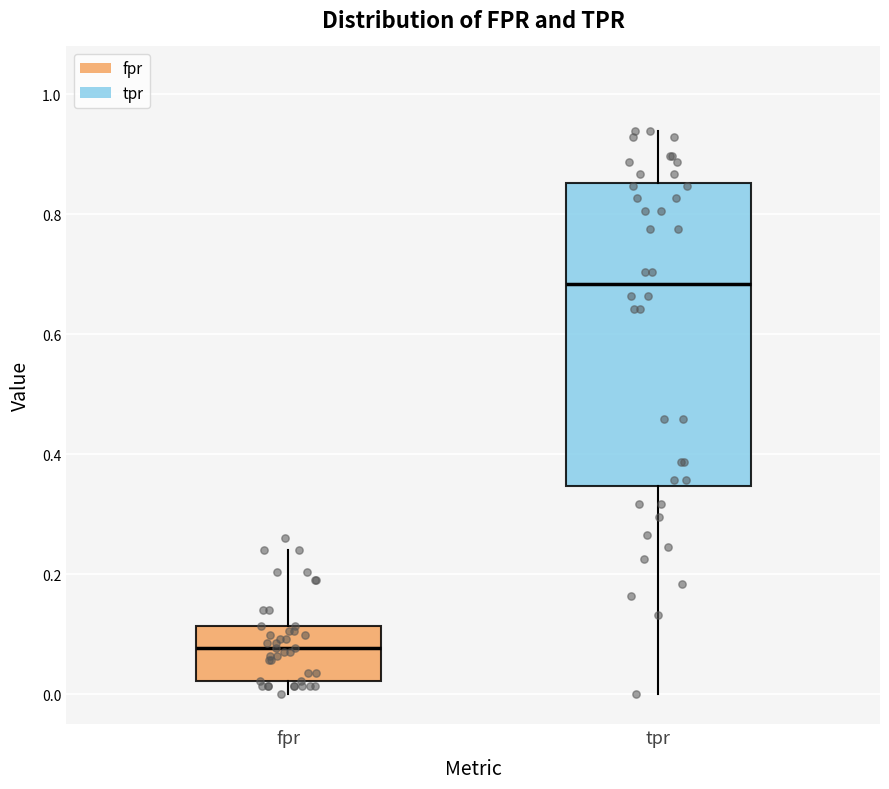

Where does the median line of the box for tpr sit on the y-axis? The values are not printed on the chart, so give them approximately, as read against the axis.

0.68